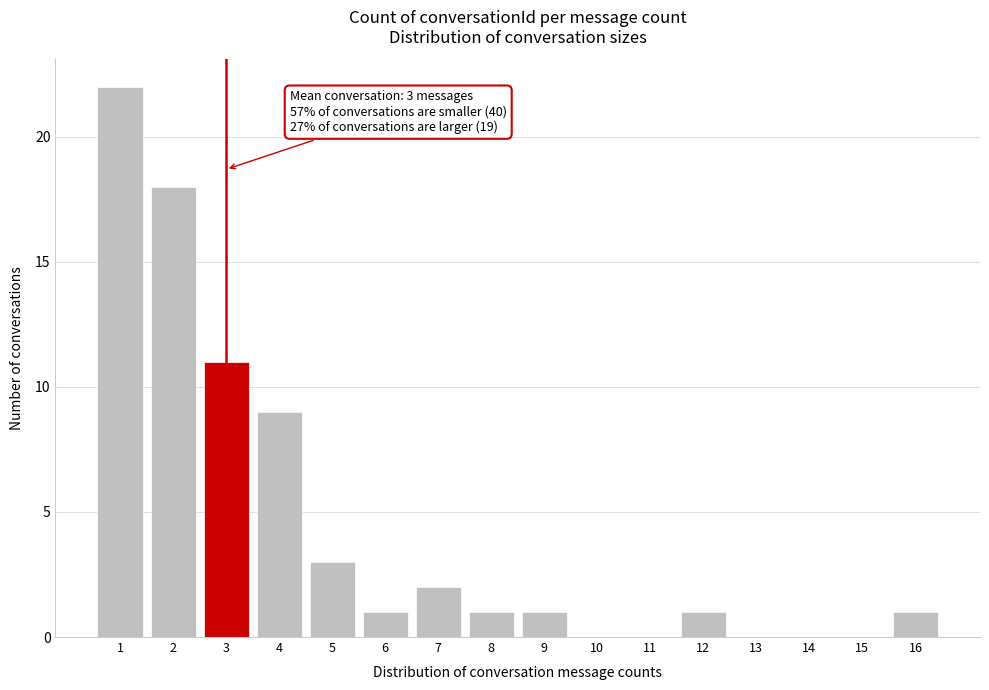

Reading left to right, transcribe all the data shown in this chart.

1=22	2=18	3=11	4=9	5=3	6=1	7=2	8=1	9=1	10=0	11=0	12=1	13=0	14=0	15=0	16=1